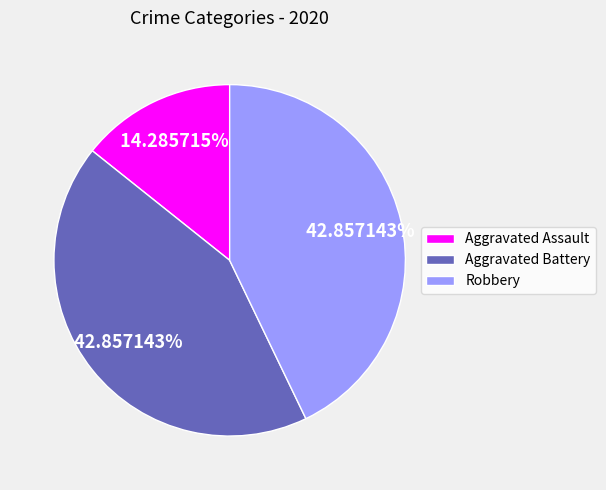

How many slices are in this pie chart?

3